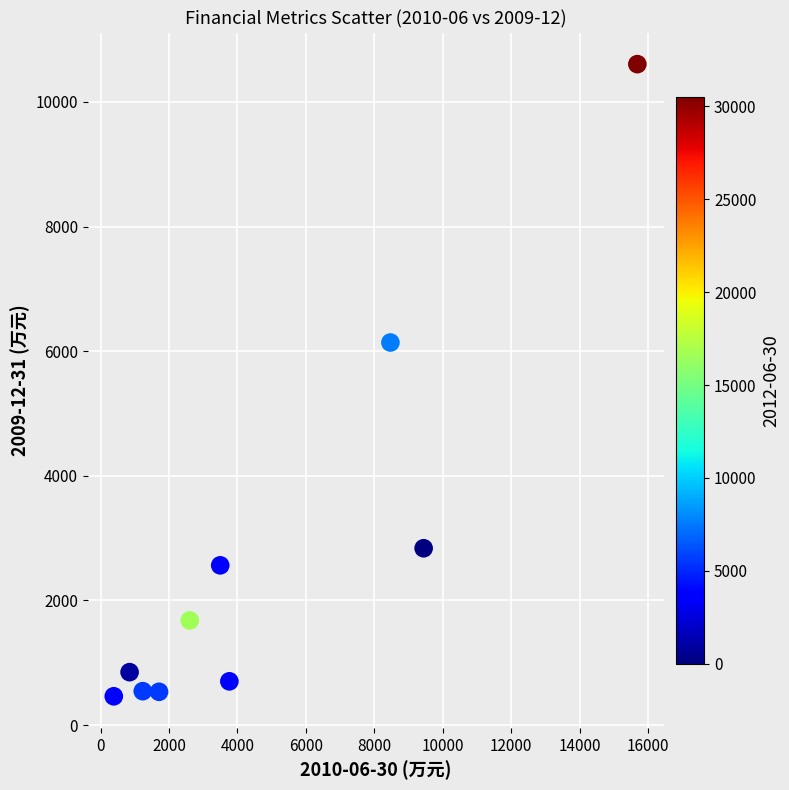

What is the average X value?

4766